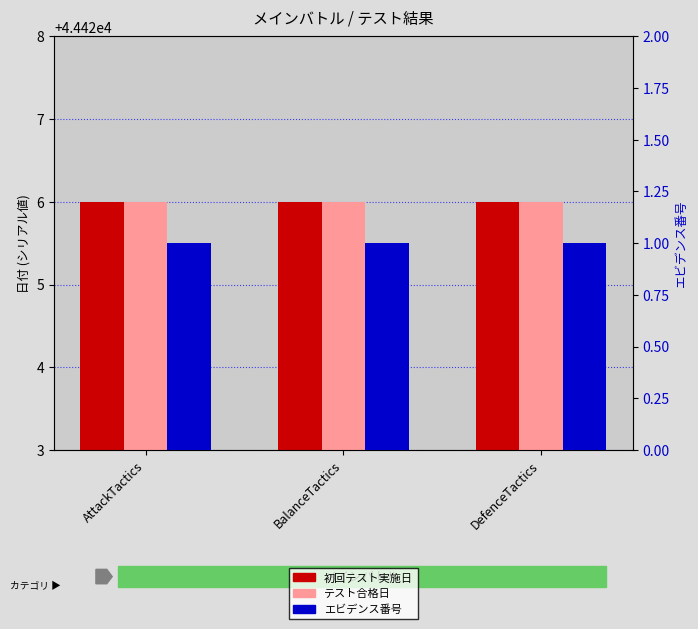

The エビデンス番号 series shows 1 at BalanceTactics. True or false?

True